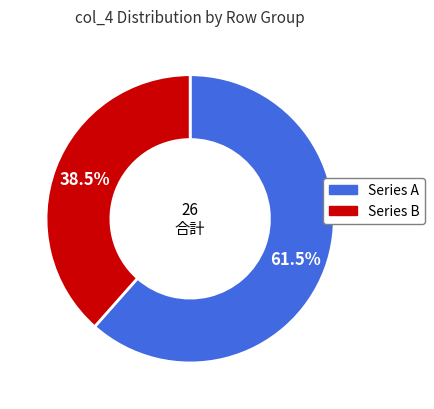

Does any single category account for the majority?

Yes